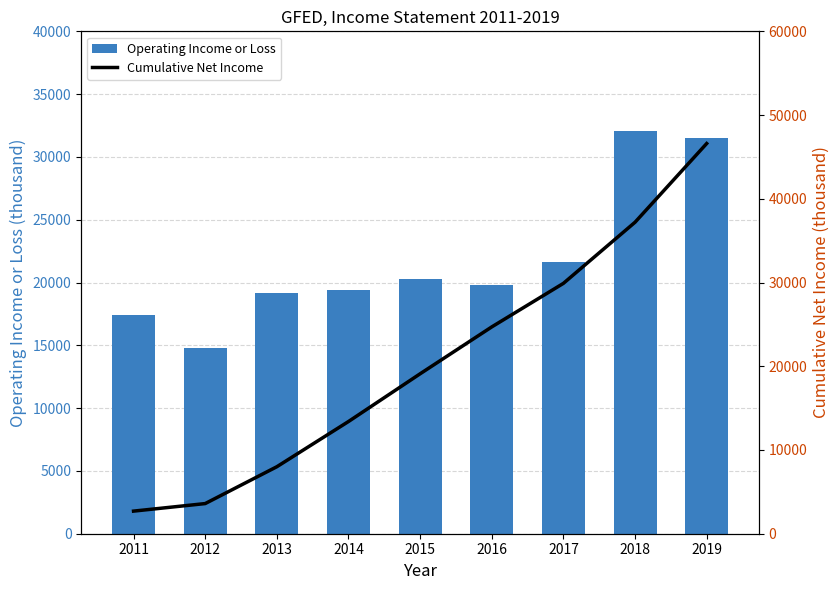

What is the total value across all series at 2013?

27200